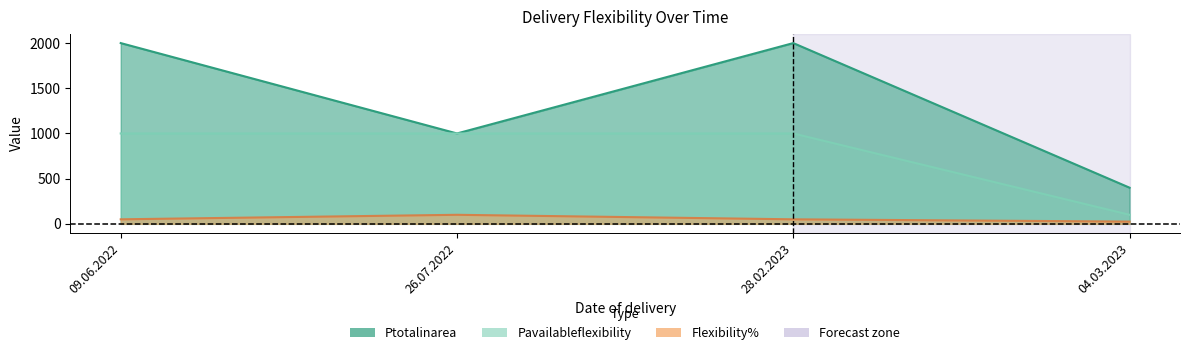

True or false: Flexibility% and Ptotalinarea cross at least once.

False